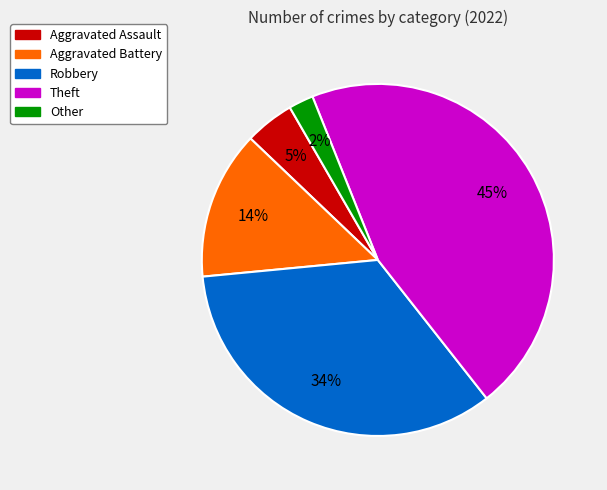

Does any single category account for the majority?

No